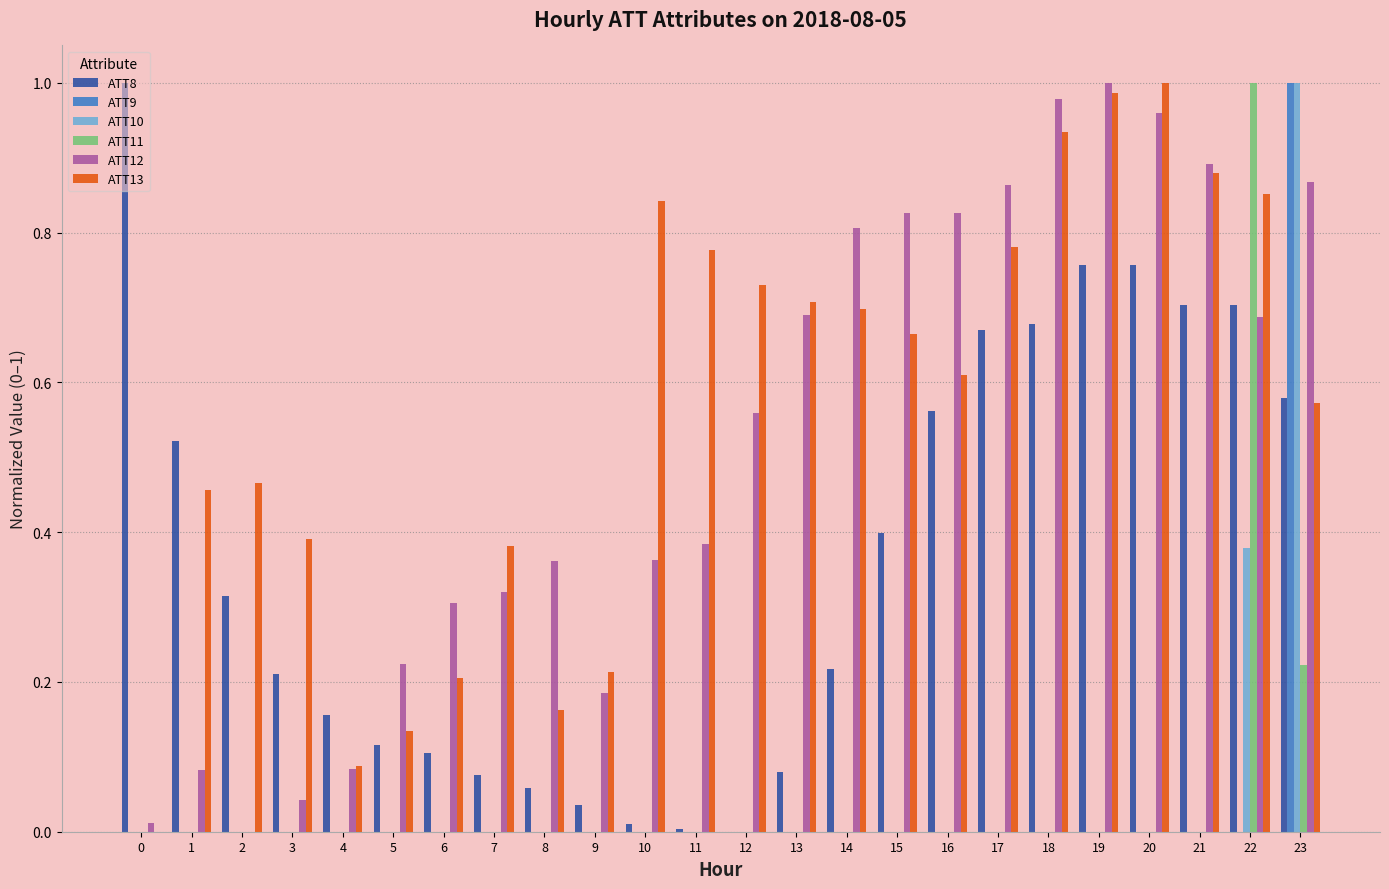

At which label is ATT12 closest to 0?

2